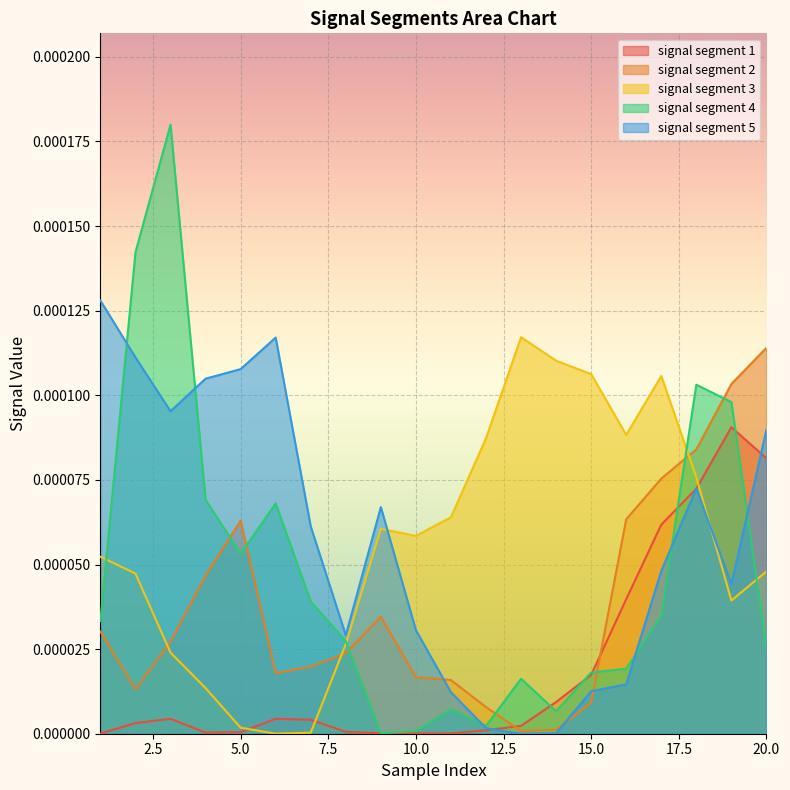

At which label does signal segment 3 reach its peak?

13